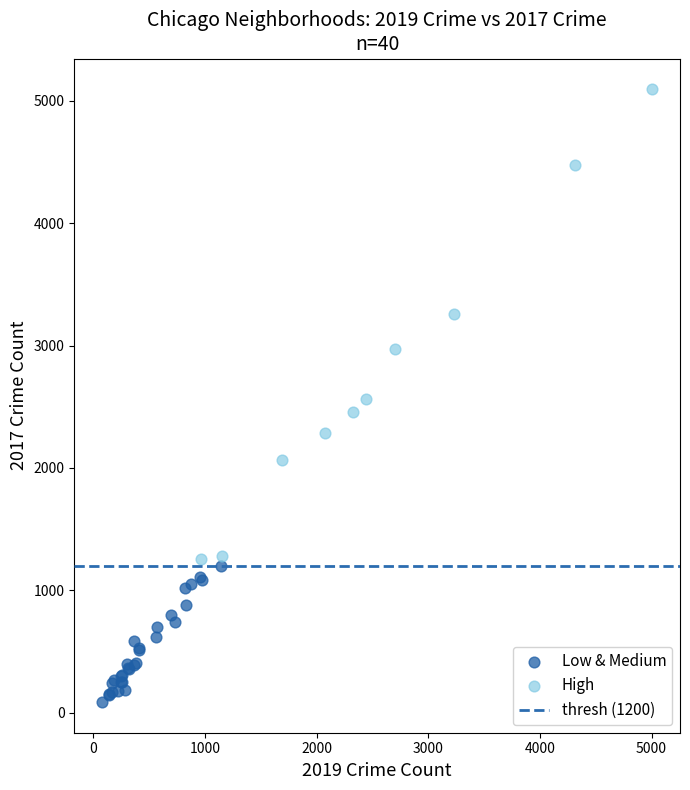

Which series reaches the maximum Y coordinate?

High